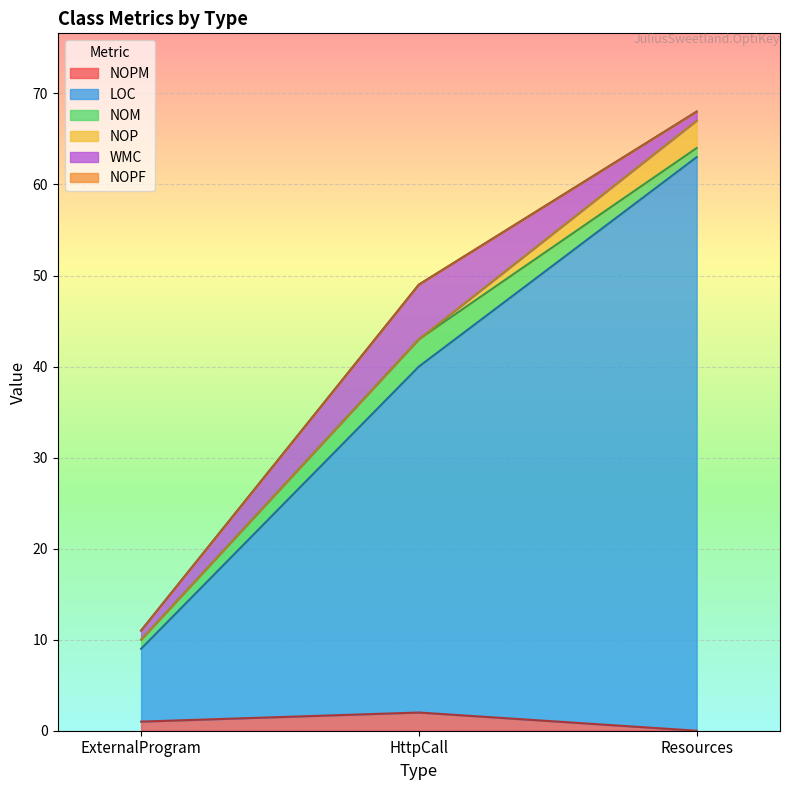

Reading left to right, extract all data points from this chart.

NOPM: 1	2	0
LOC: 8	38	63
NOM: 1	3	1
NOP: 0	0	3
WMC: 1	6	1
NOPF: 0	0	0